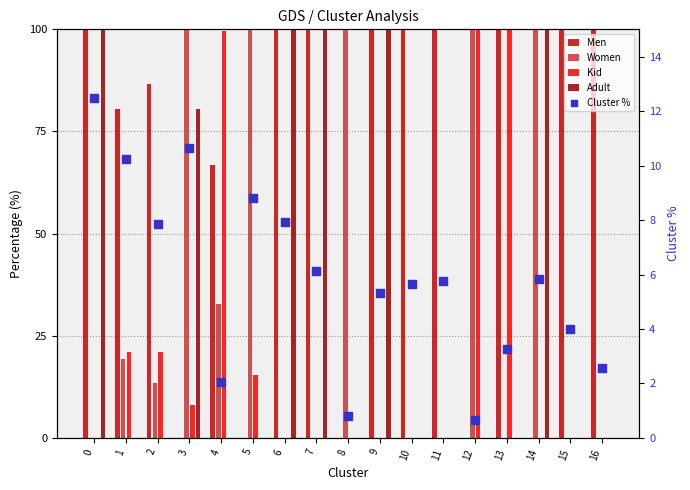

Which series reaches the minimum Y coordinate?

Men